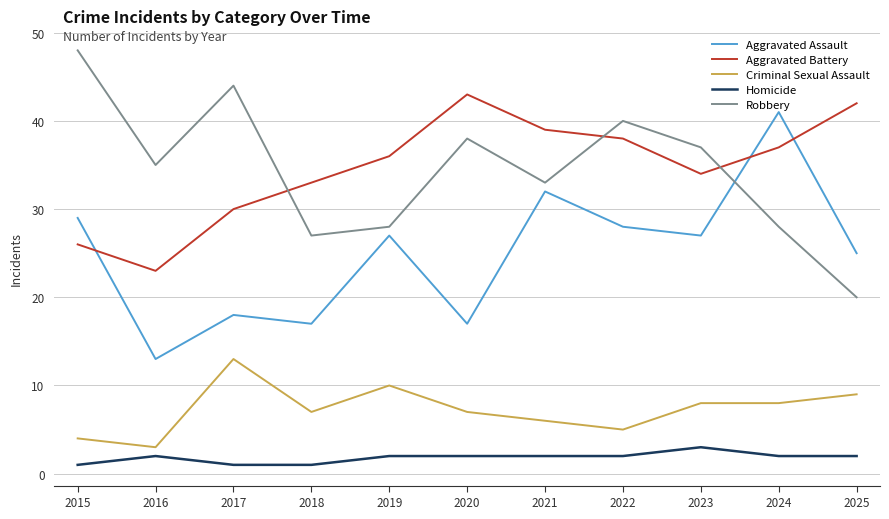

What is the difference between the maximum and minimum values in the Homicide series?

2